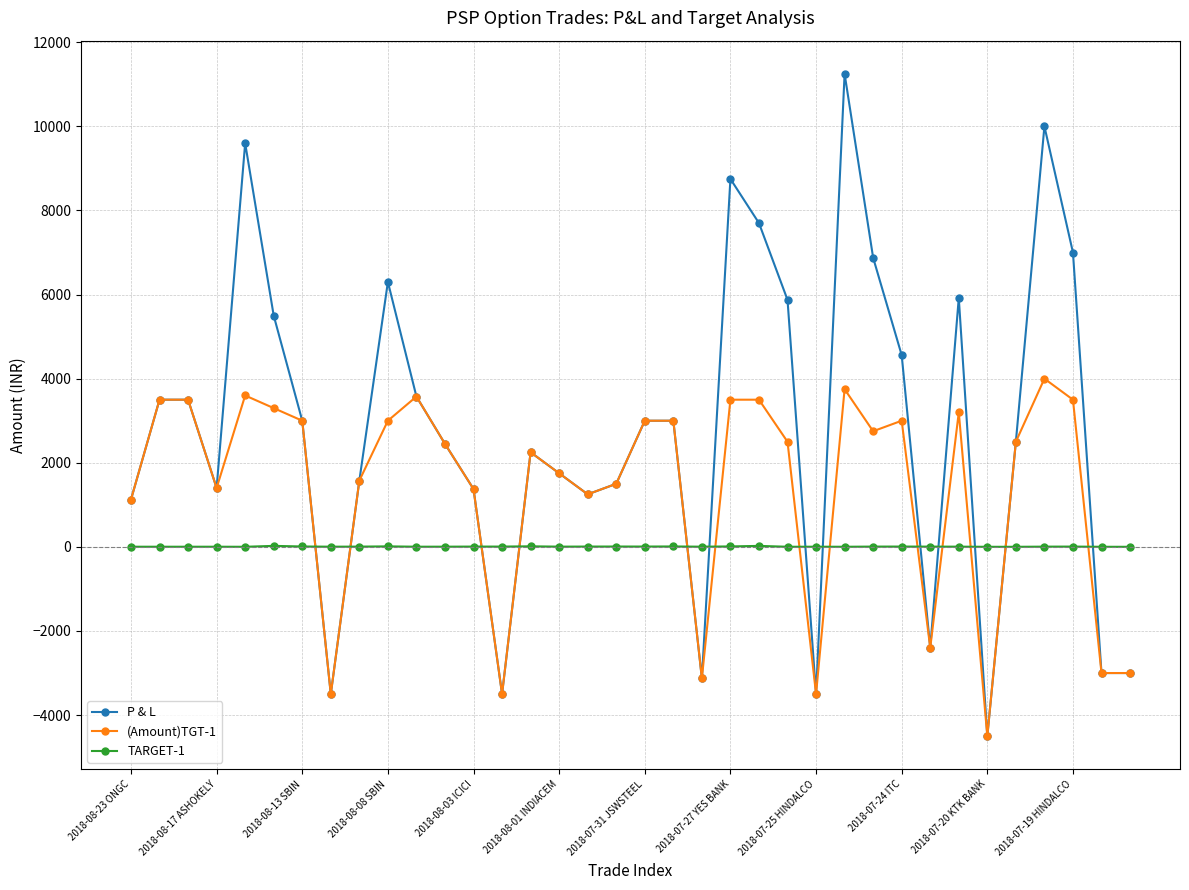

Which series ends up on top after the final intersection of (Amount)TGT-1 and TARGET-1?

TARGET-1